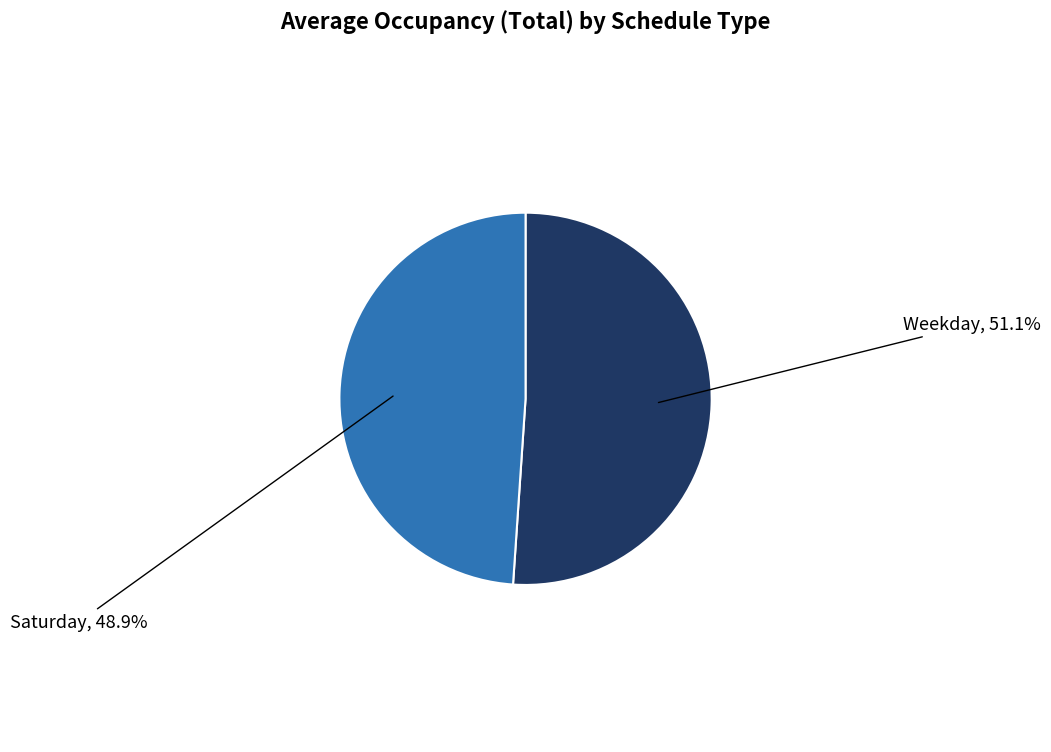

Which category accounts for the majority?

Weekday